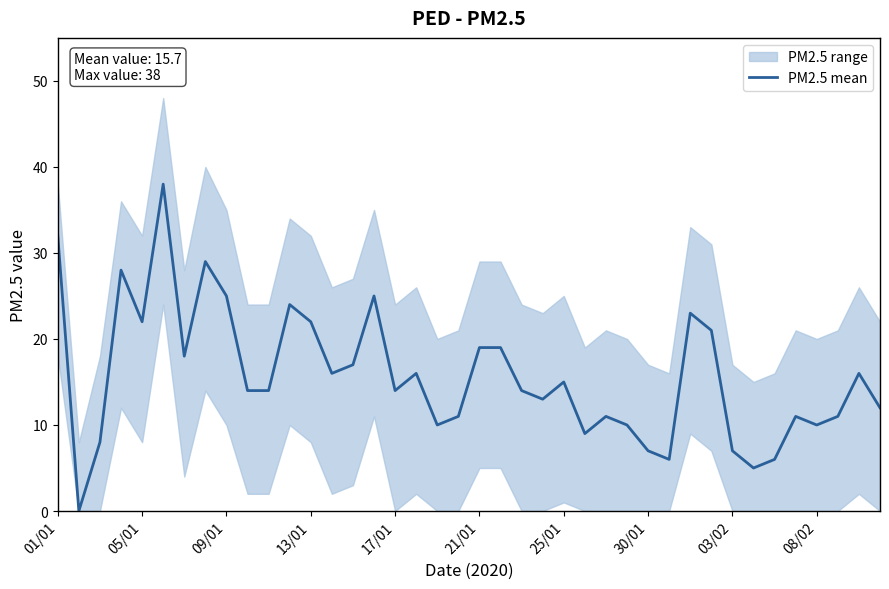

Reading right to left, extract all data points from this chart.

12	16	11	10	11	6	5	7	21	23	6	7	10	11	9	15	13	14	19	19	11	10	16	14	25	17	16	22	24	14	14	25	29	18	38	22	28	8	0	32